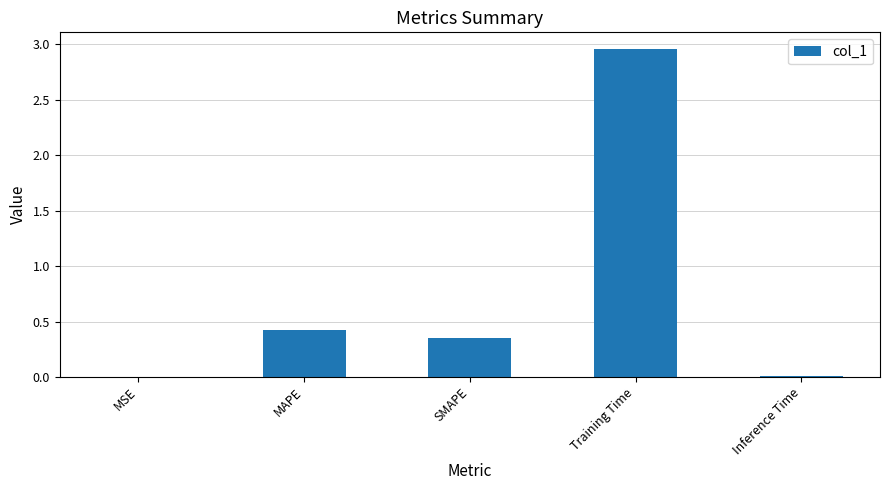

Where is the data nearest to the value 1?

MAPE